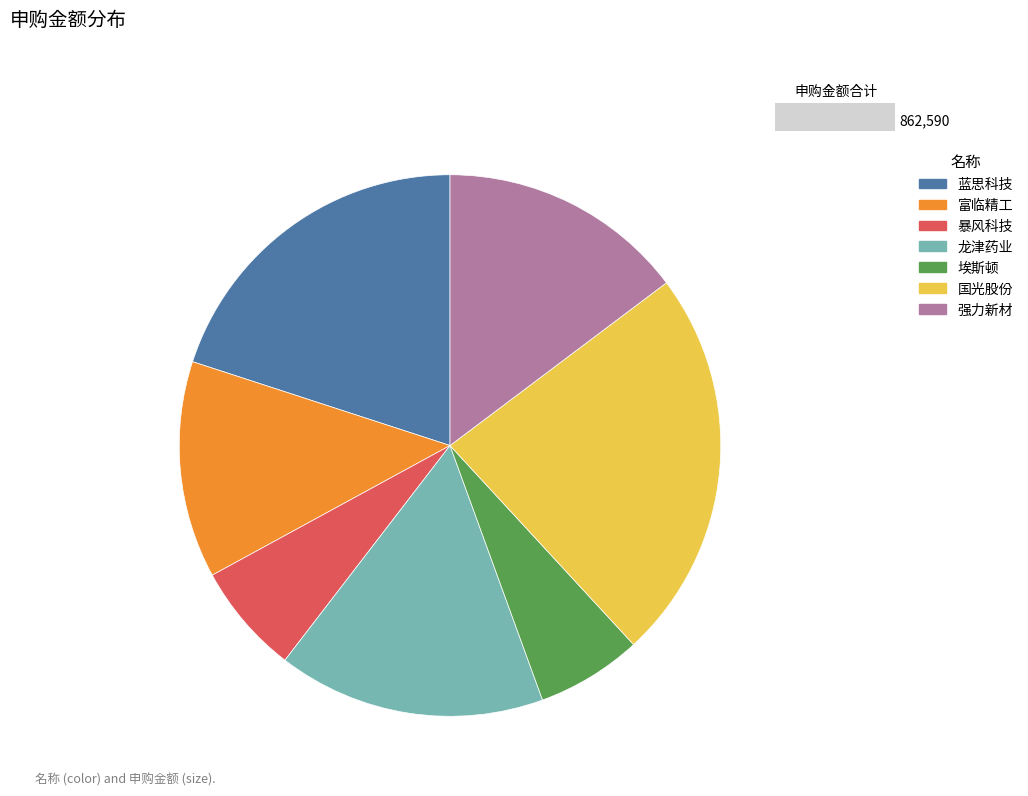

Do 龙津药业 and 富临精工 together represent more than half of the pie?

No